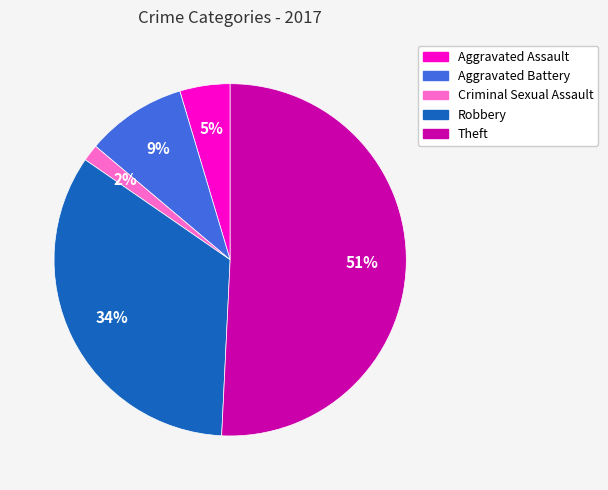

Do Theft and Aggravated Battery together represent more than half of the pie?

Yes